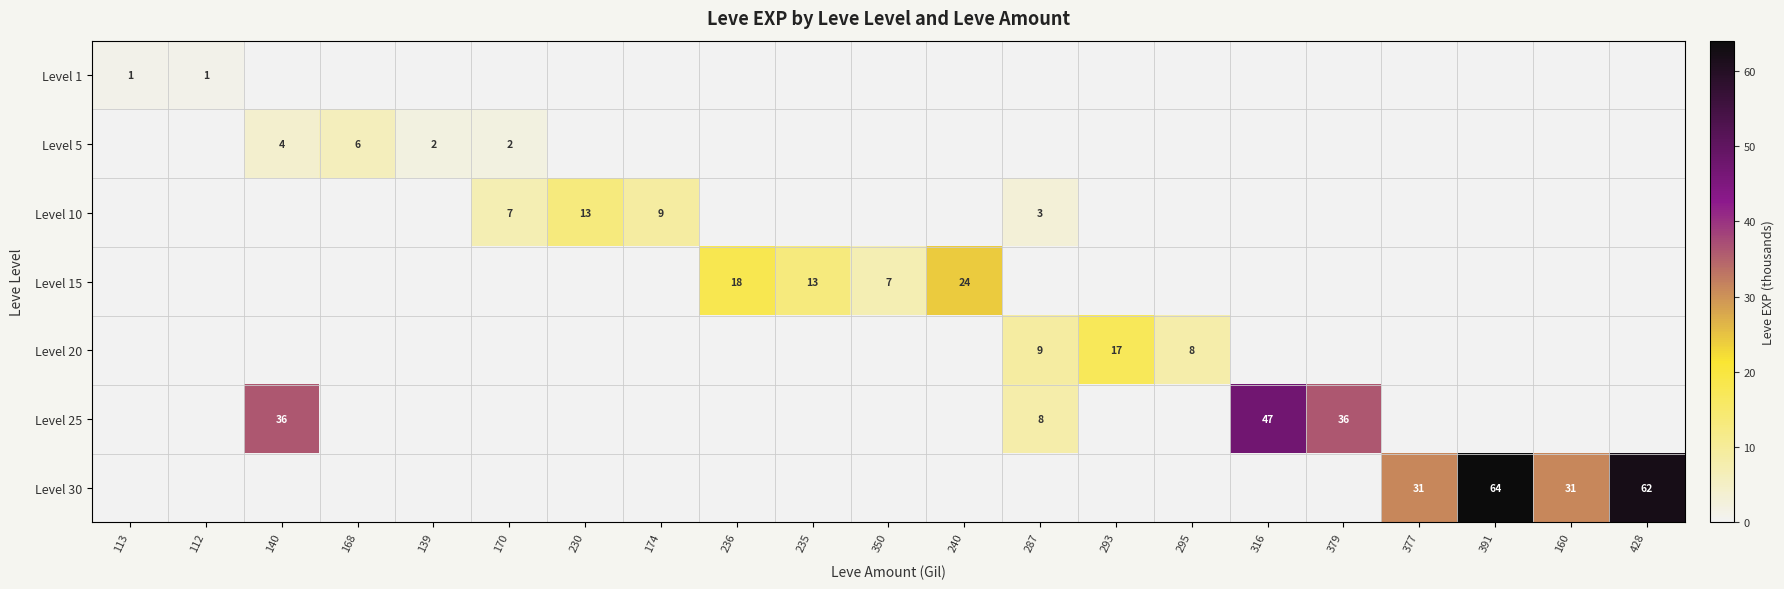

Rank the categories by Level 25 value from highest to lowest.

316, 140, 379, 287, 113, 112, 168, 139, 170, 230, 174, 236, 235, 350, 240, 293, 295, 377, 391, 160, 428